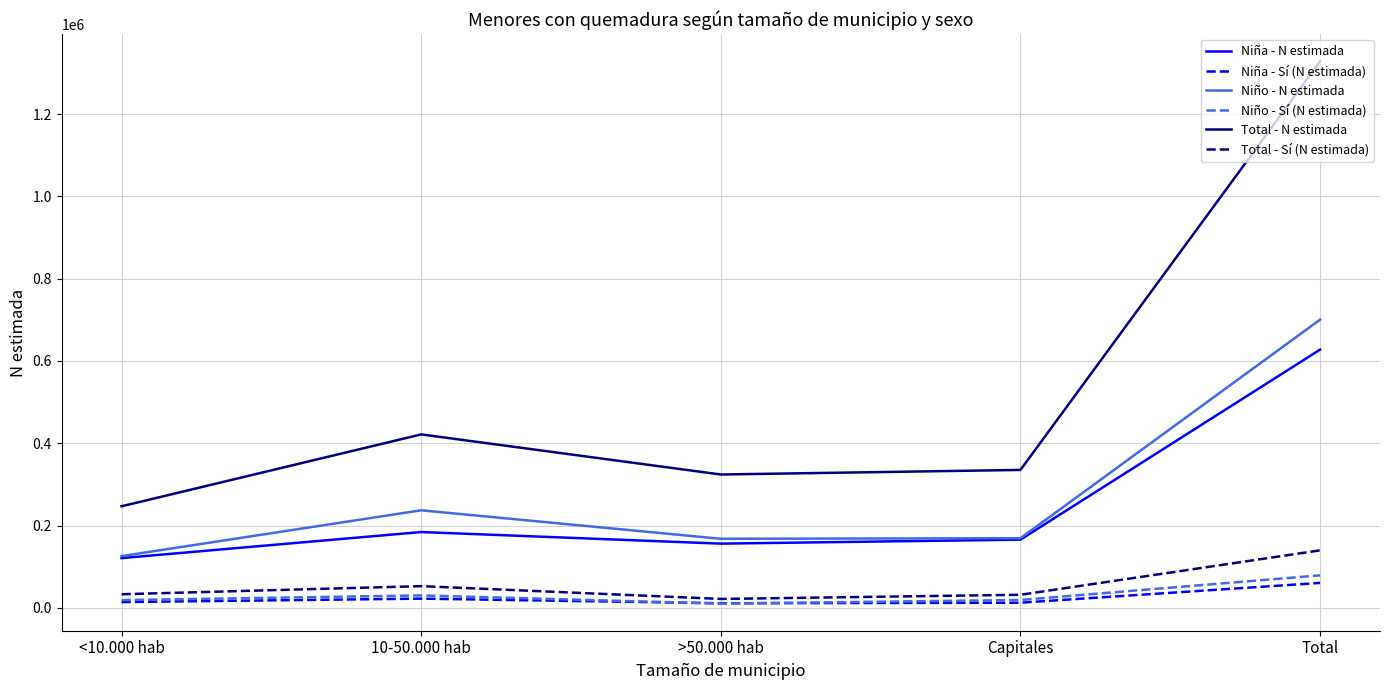

Where is Total - N estimada nearest to the value 787532?

10-50.000 hab